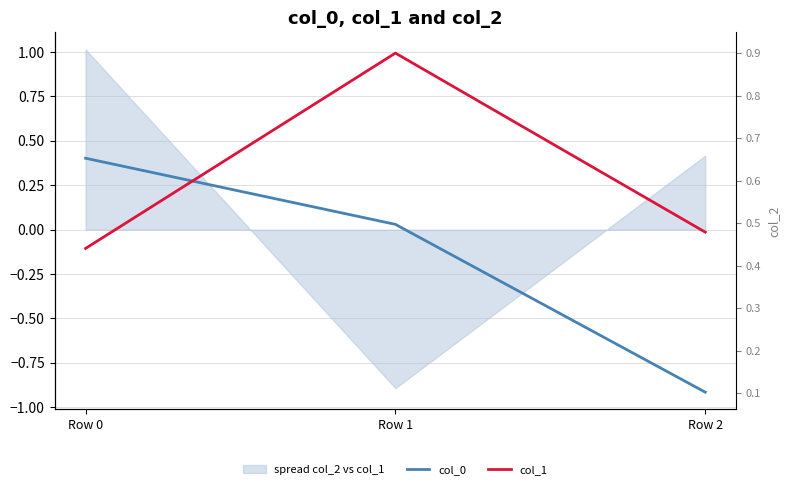

The col_0 series shows -0.6 at Row 2. True or false?

False